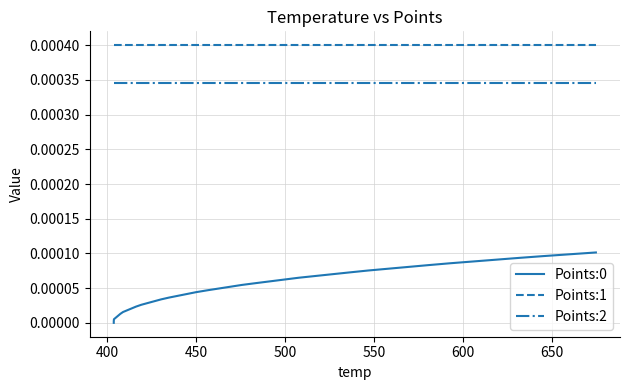

True or false: Points:1 and Points:2 cross at least once.

False